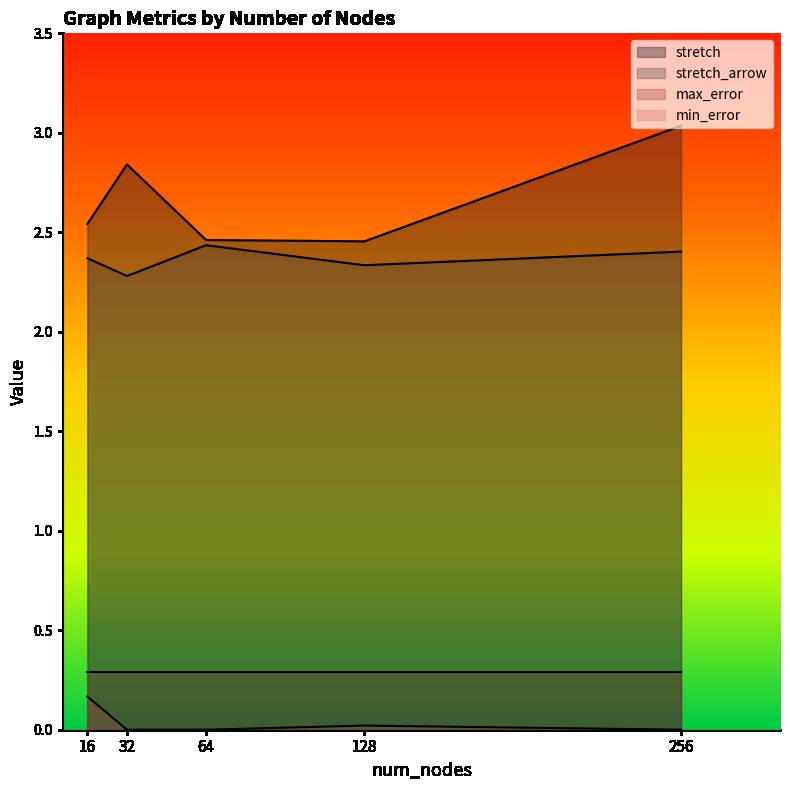

Which has a higher value, 64 or 16?

16